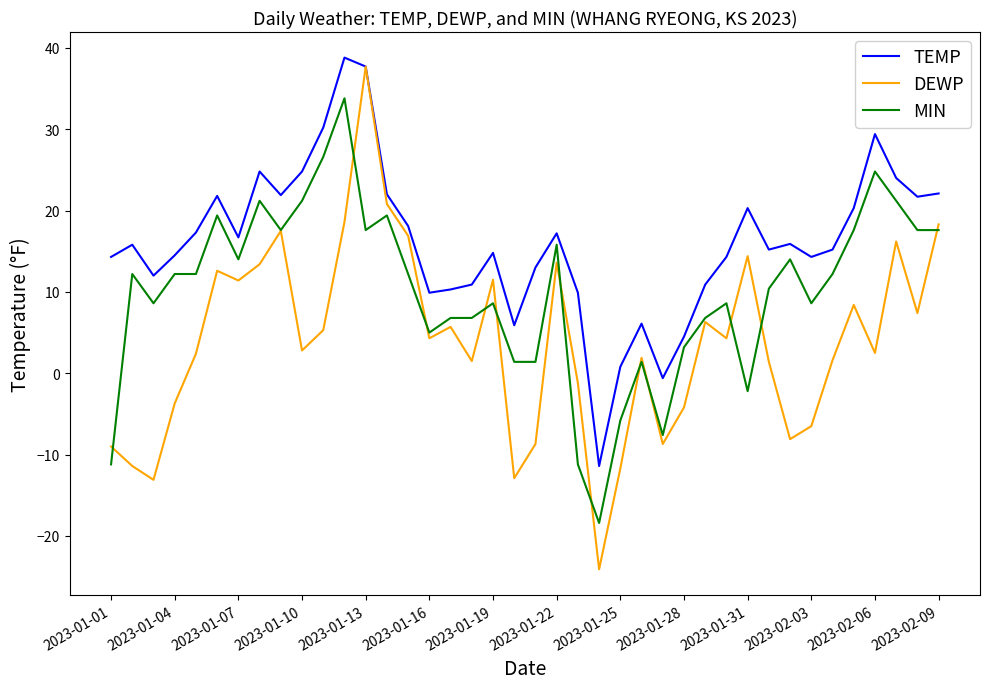

Rank the series by their average value, from highest to lowest.

TEMP, MIN, DEWP